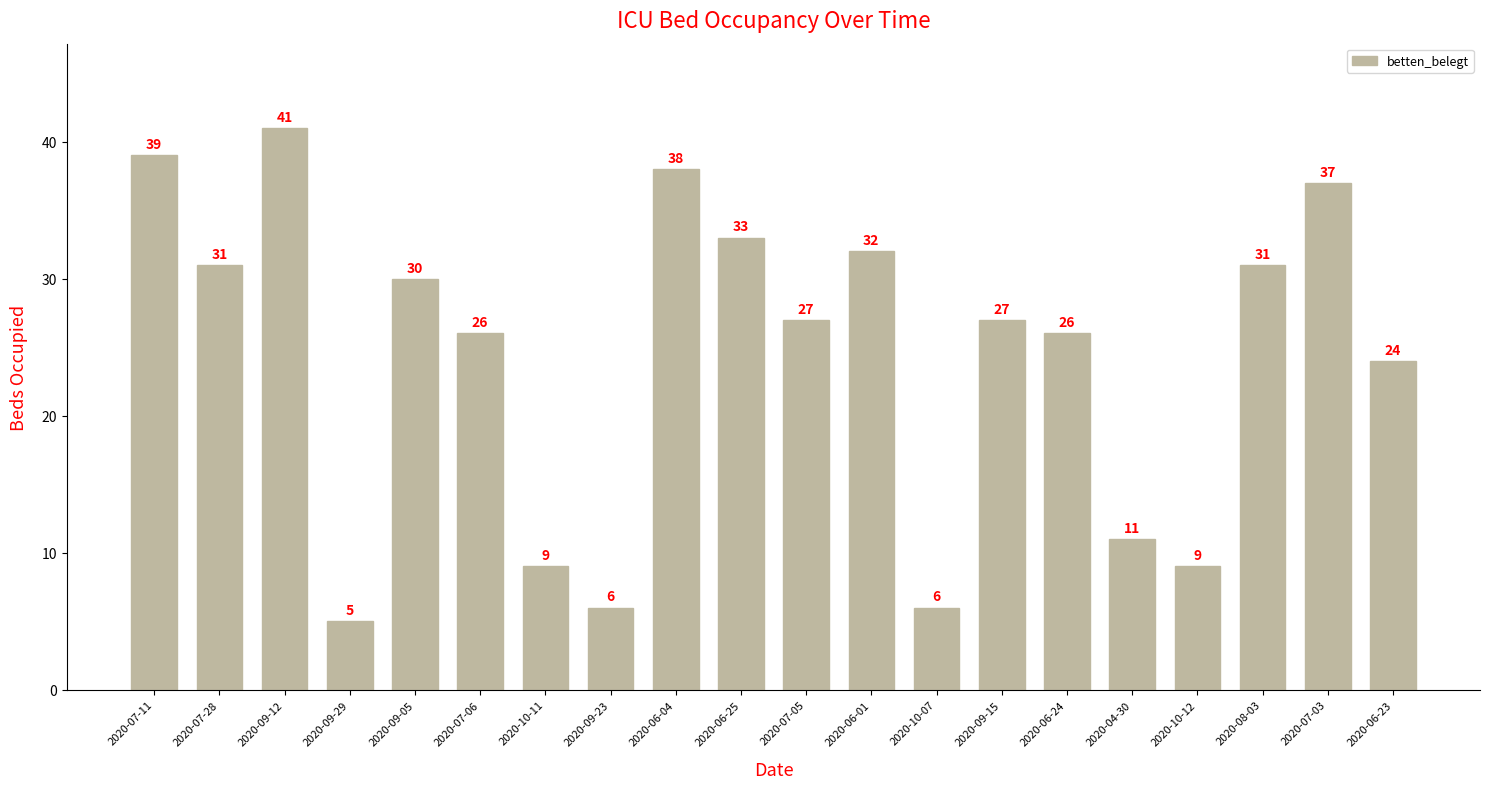

What is the sum of all values?

488